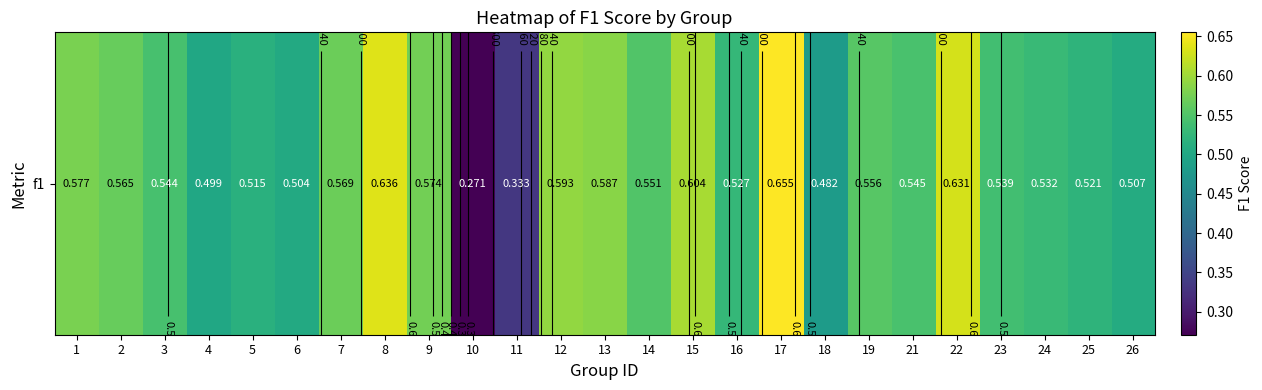

What is the minimum value shown in the chart?

0.3